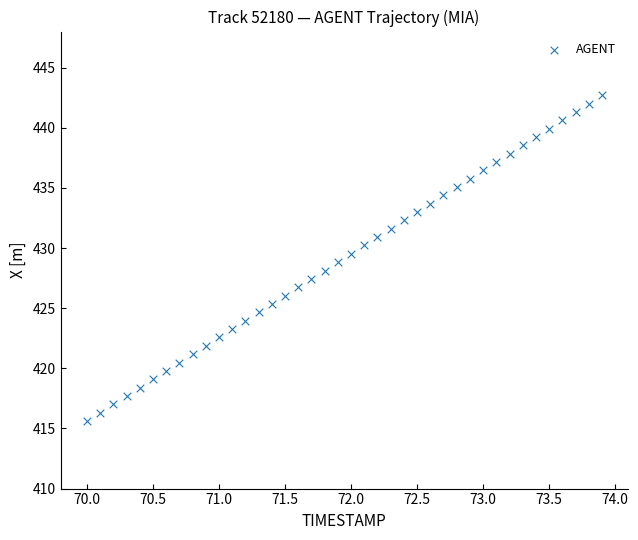

What is the range of X values (max minus min)?

3.9